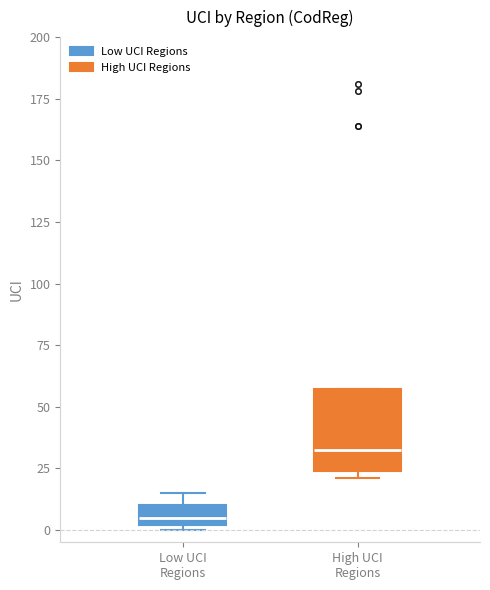

Which box is the tallest, from its lower edge to its upper edge?

High UCI Regions